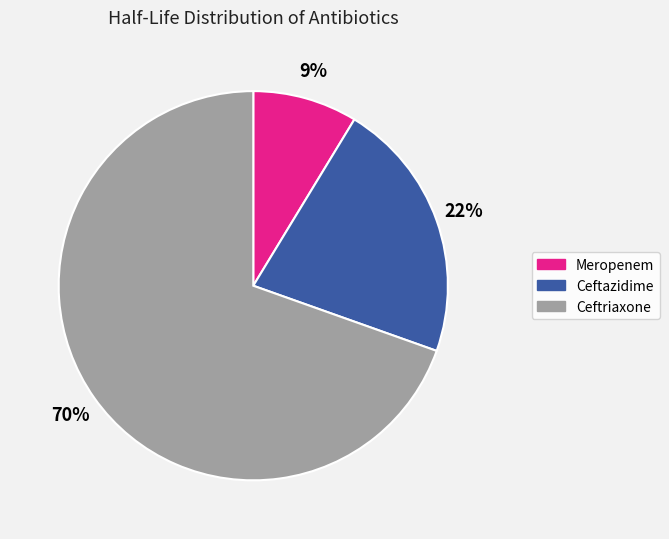

Which slice is the smallest?

Meropenem